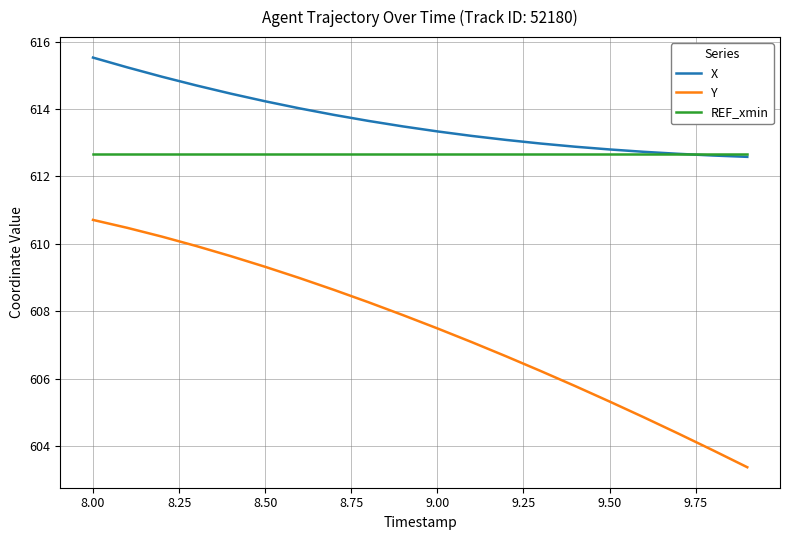

What are all the series names shown in the legend?

X, Y, REF_xmin